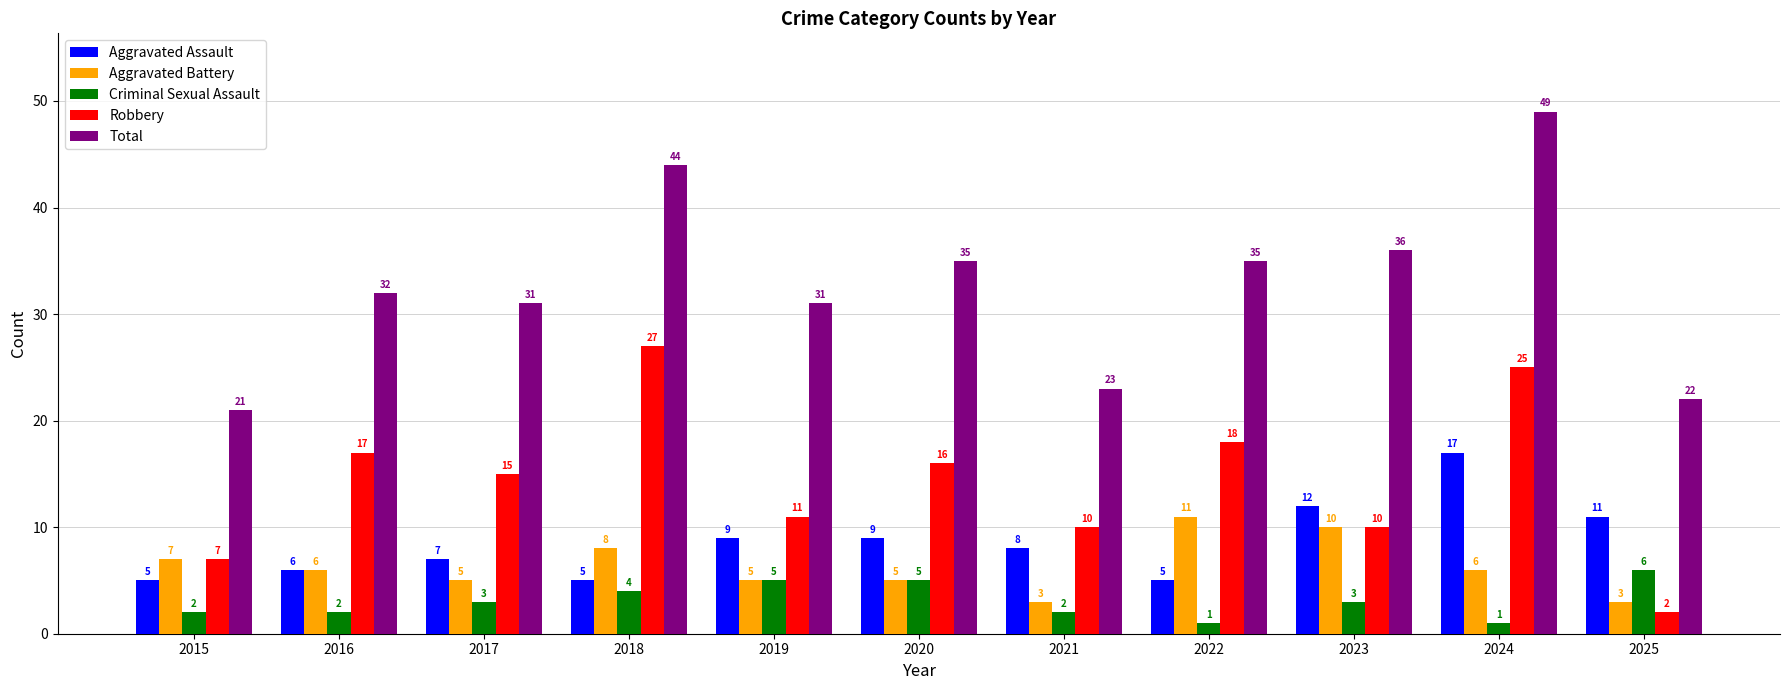

What is the difference between the maximum and minimum values in the Aggravated Battery series?

8